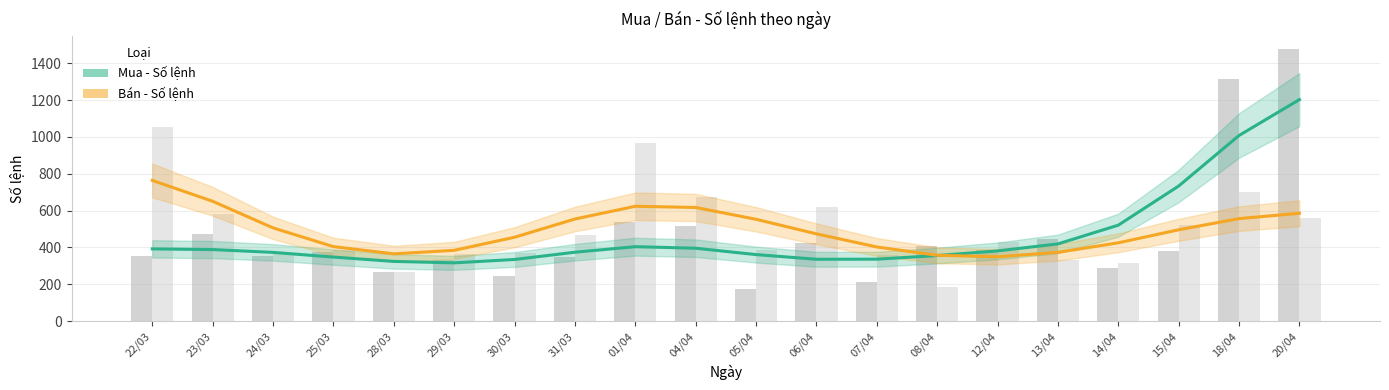

The Bán - Số lệnh (ước tính) series shows 220.5 at 06/04. True or false?

False